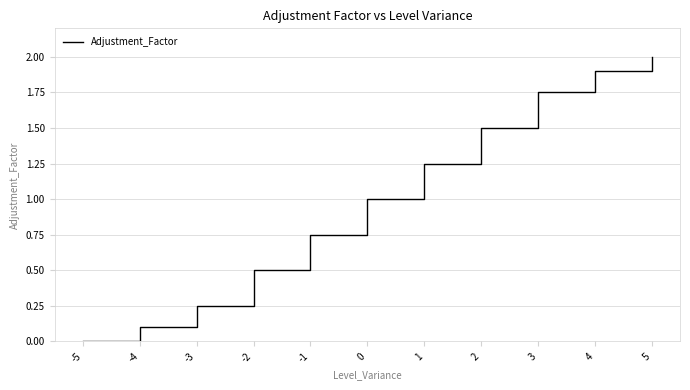

List the labels in order of value, smallest first.

-5, -4, -3, -2, -1, 0, 1, 2, 3, 4, 5